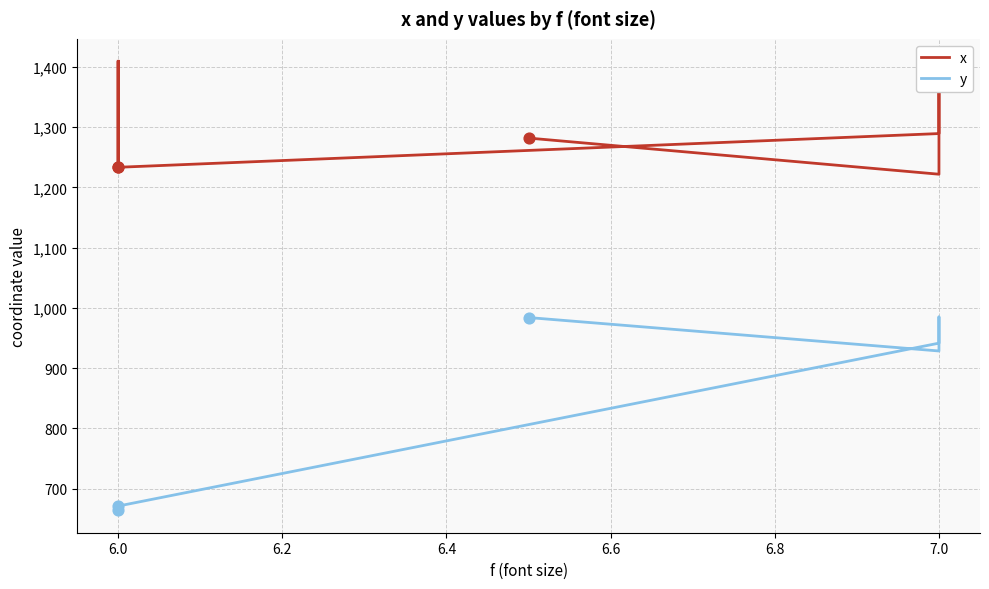

Is the value of y at 5.8 greater than the value of x at 6.2?

No